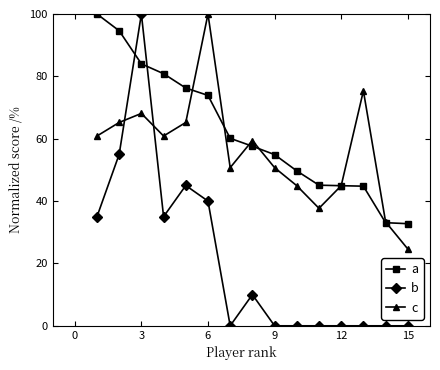

What is the value of the c point at the 6th from the left?

100.0